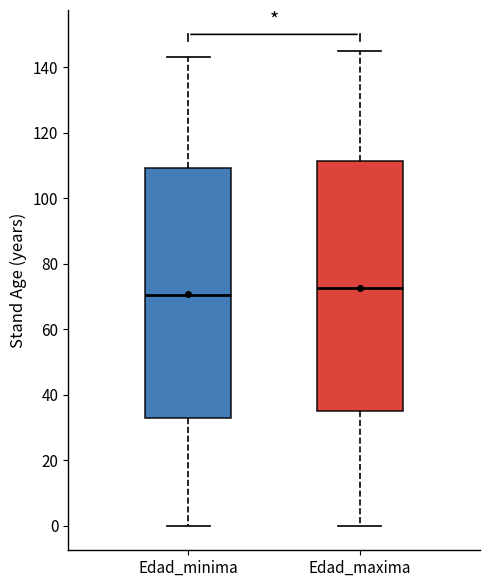

Which box's median line is the lowest?

Edad_minima